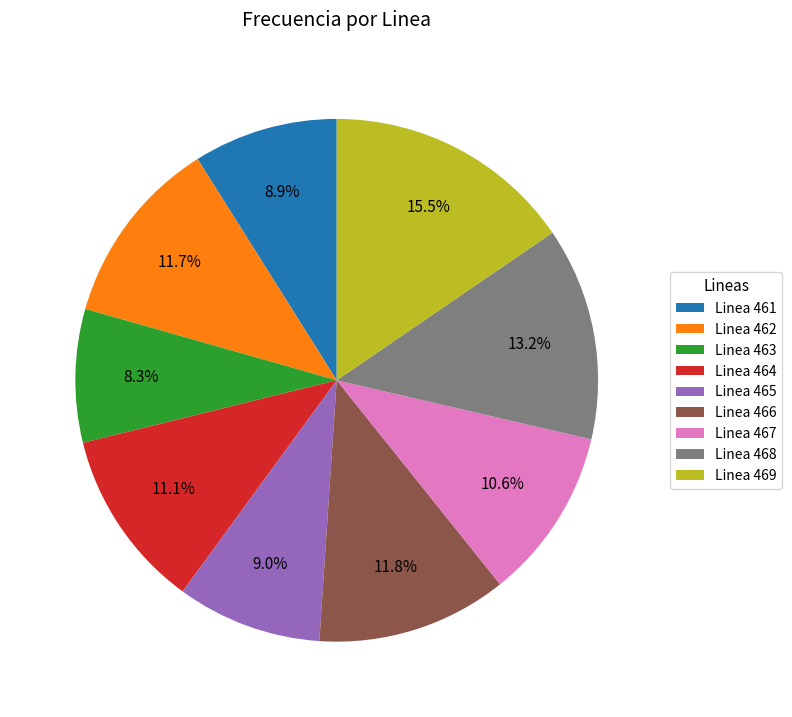

Is it true that Linea 465 is 24% of the pie?

False